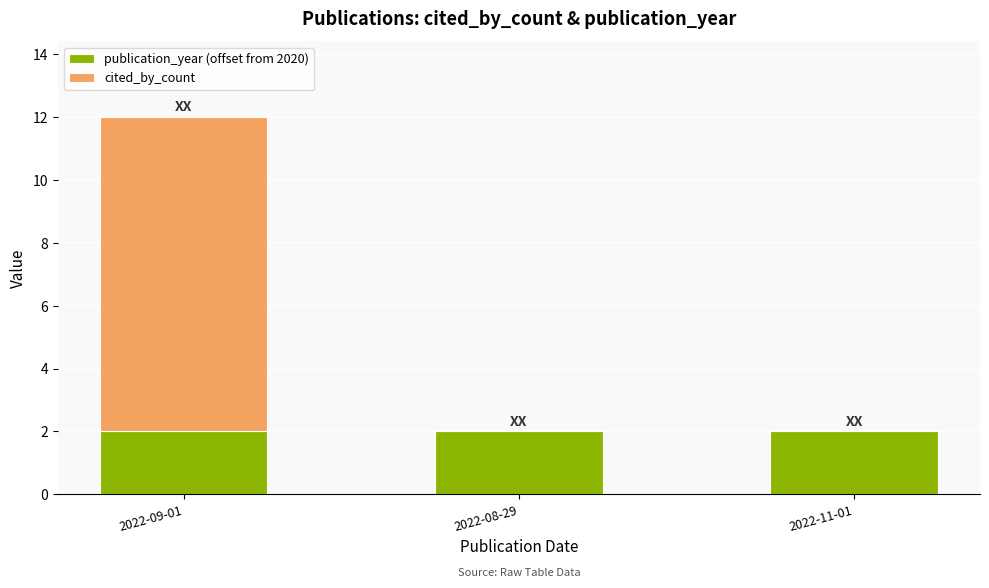

What is the total value across all series at 2022-09-01?

12